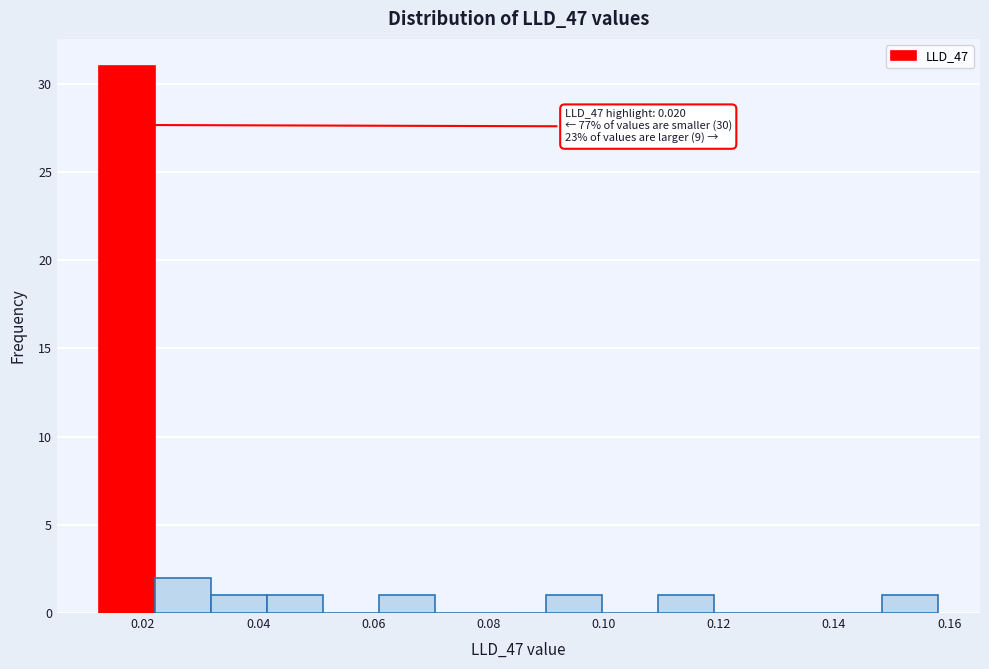

Over which range of the x-axis is the bar tallest?

0.012 to 0.022